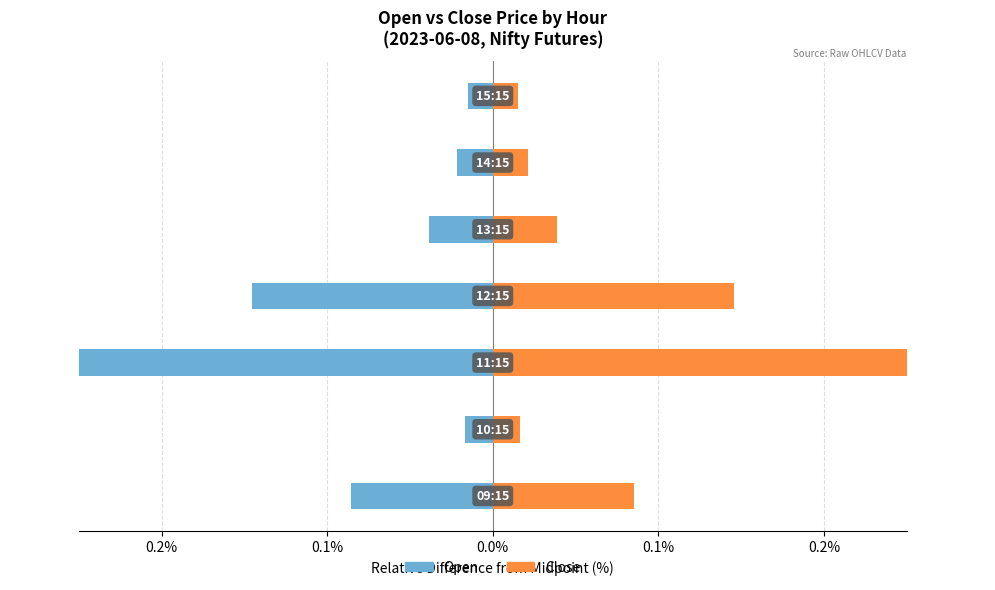

Rank the series at 0.2% from lowest to highest value.

Open, Close